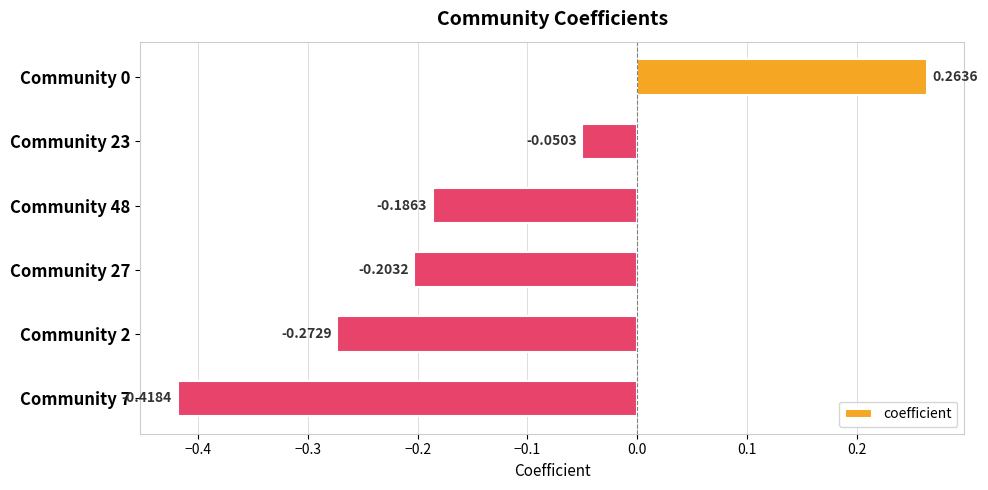

Rank the categories by value from lowest to highest.

Community 7, Community 2, Community 27, Community 48, Community 23, Community 0